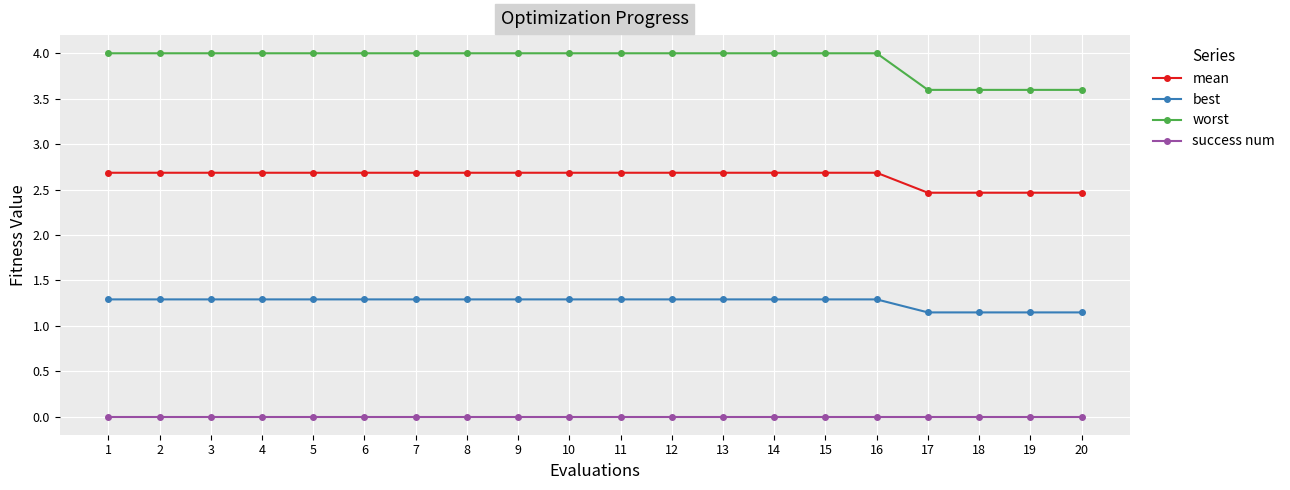

What is the spread (max minus min) of values at 15?

4.0